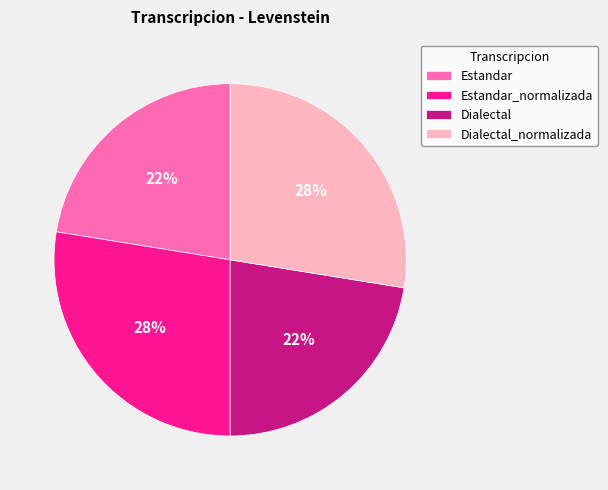

Which has a higher value, Dialectal or Estandar_normalizada?

Estandar_normalizada